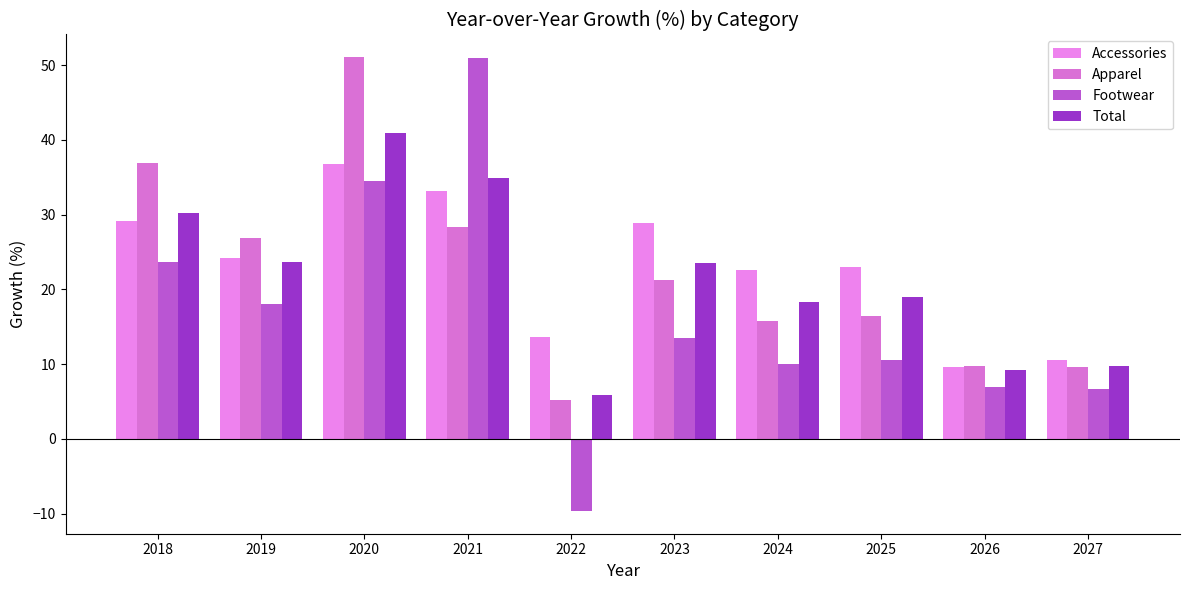

What is the value of the Total bar at the 5th from the left?

5.8